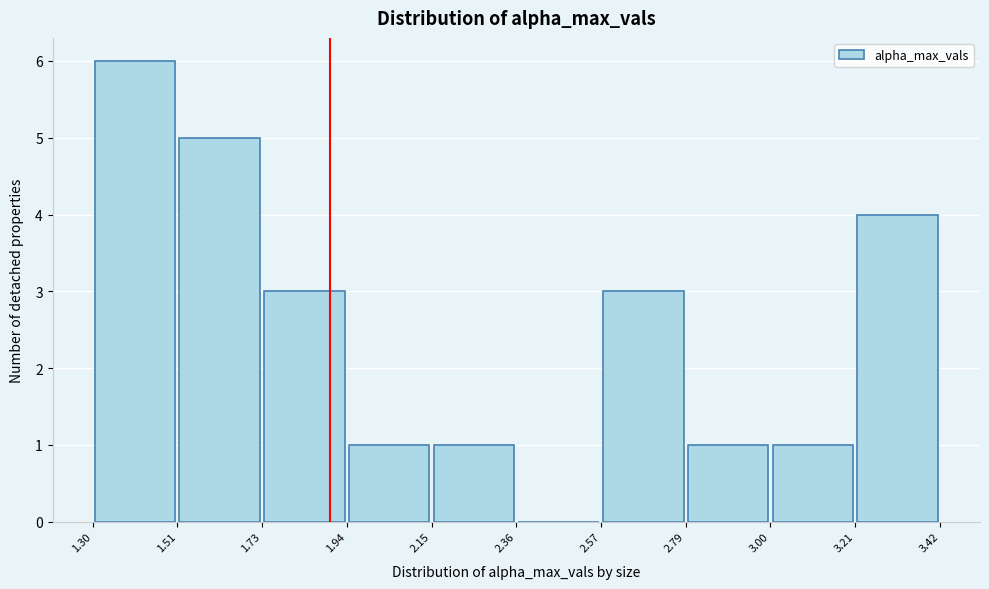

Reading left to right, list every bar in this chart as the range it spans on the x-axis followed by its height. The values are not printed on the chart, so give them approximately, as read against the axis.

1.30 to 1.51: 6
1.51 to 1.73: 5
1.73 to 1.94: 3
1.94 to 2.15: 1
2.15 to 2.36: 1
2.36 to 2.57: 0
2.57 to 2.79: 3
2.79 to 3.00: 1
3.00 to 3.21: 1
3.21 to 3.42: 4